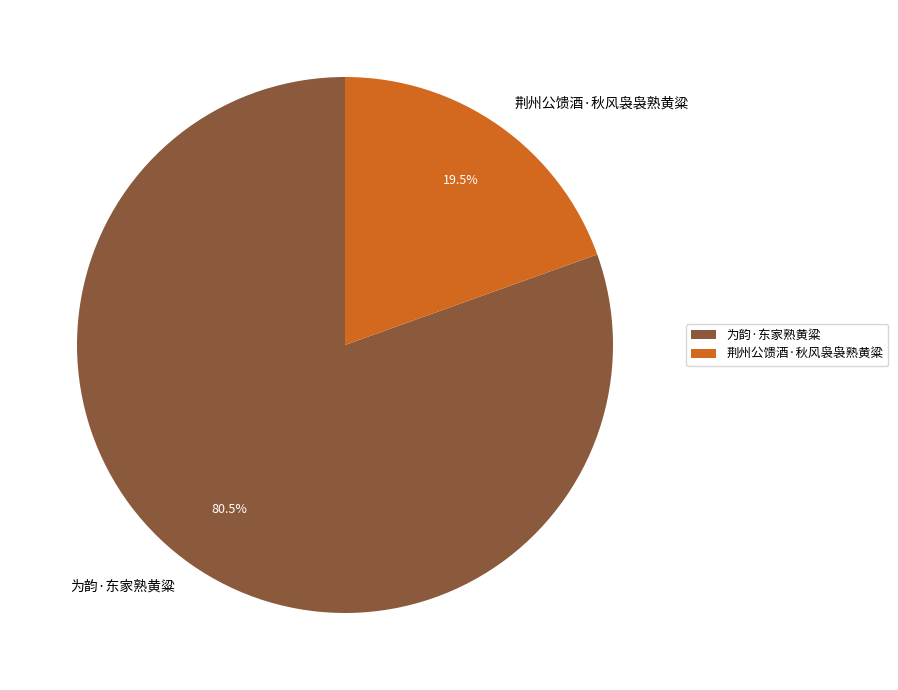

How much of the chart is everything except 荆州公馈酒·秋风袅袅熟黄粱?

80.5%